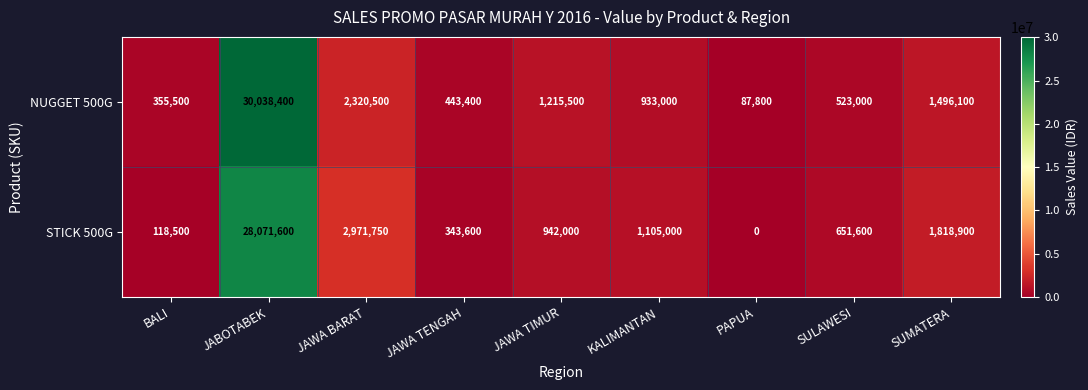

What is the spread (max minus min) of values at KALIMANTAN?

172000